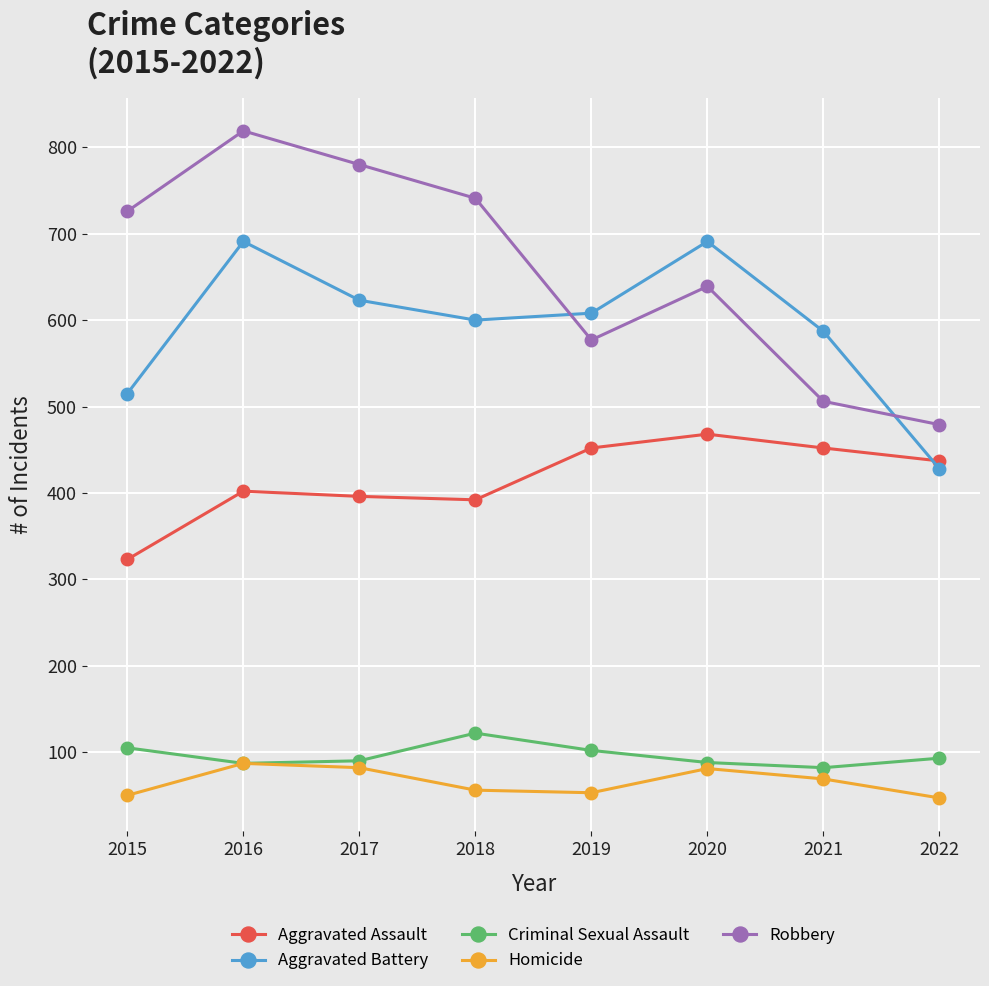

Does the chart display data point markers on the line(s)?

Yes